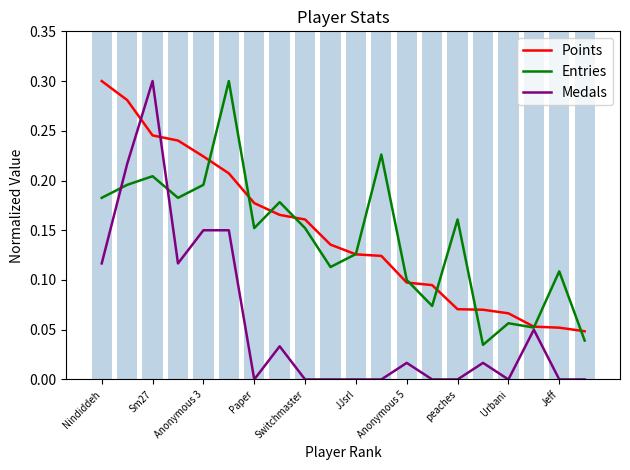

Which category has the highest value in the Medals series?

Sm27